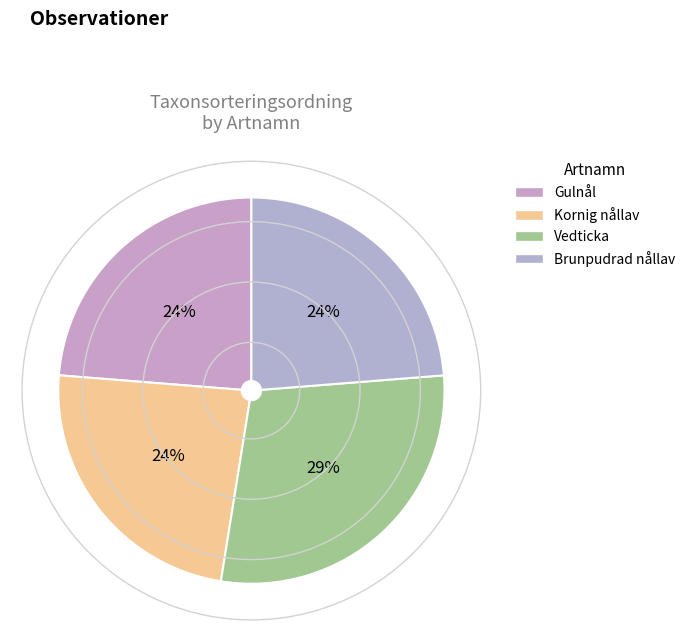

What percentage is the Kornig nållav slice, to the nearest percent?

24%